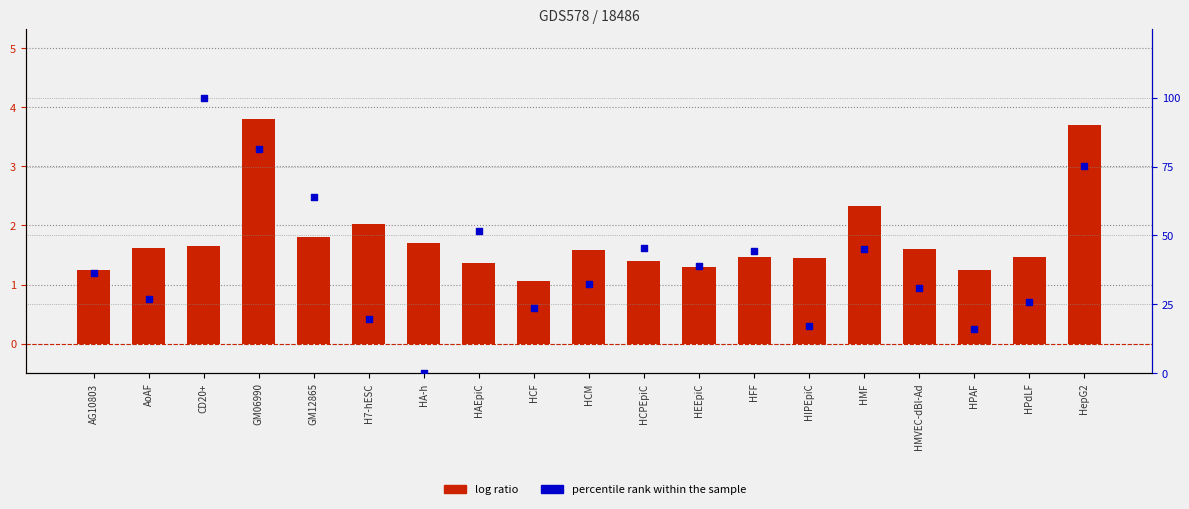

What is the total value across all series at AoAF?

28.5